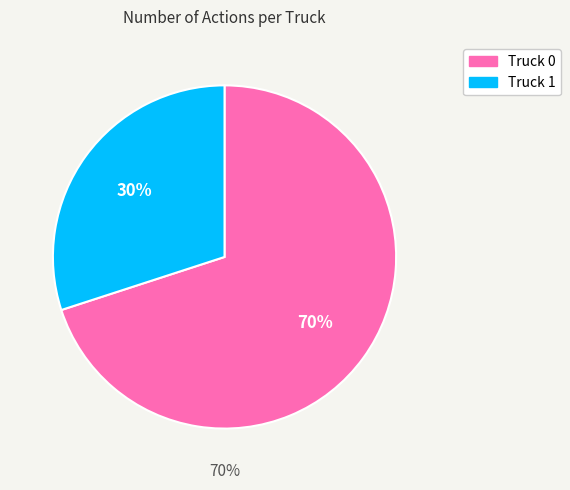

To the nearest percent, what is the combined percentage of Truck 1 and Truck 0?

100%